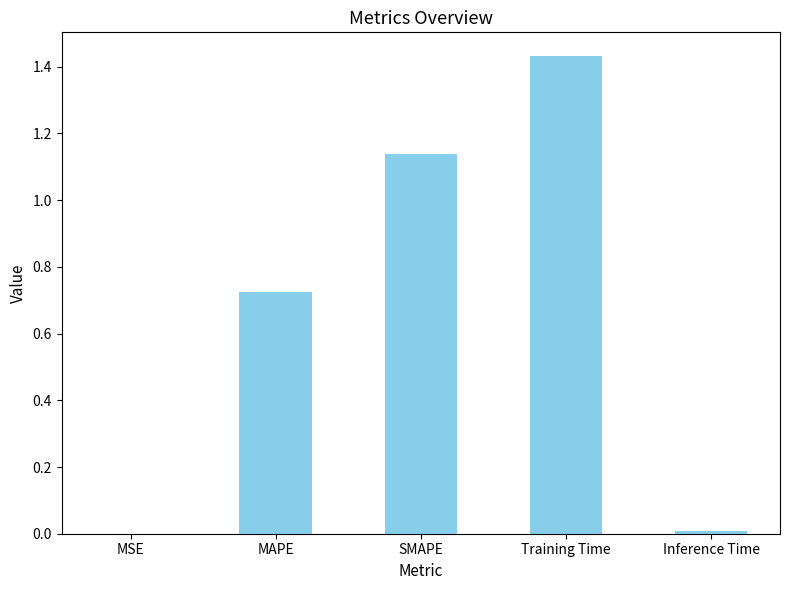

Are the bars horizontal?

No